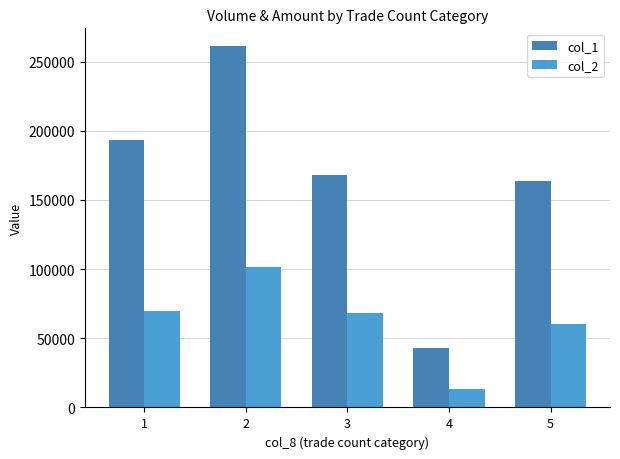

What is the spread (max minus min) of values at 2?

159520